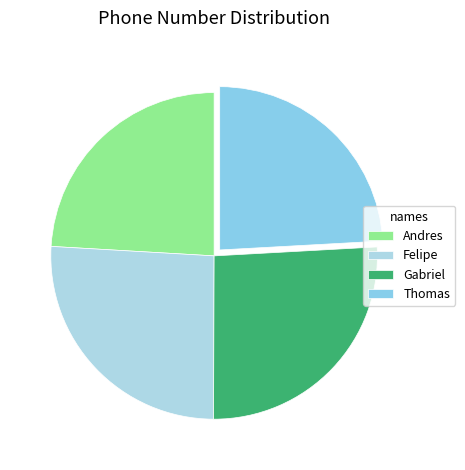

Count the number of slices in the pie.

4